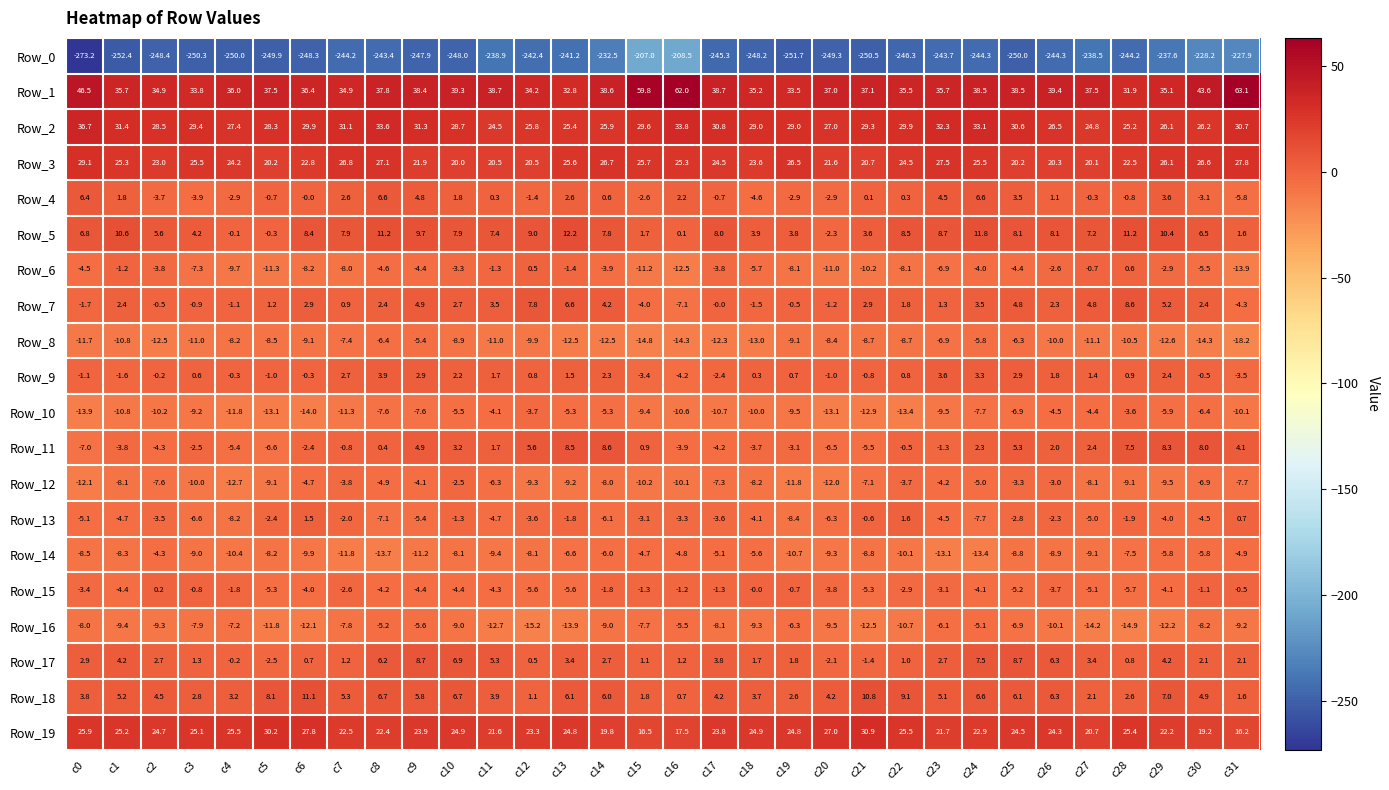

How many values in Row_7 are below zero?

10